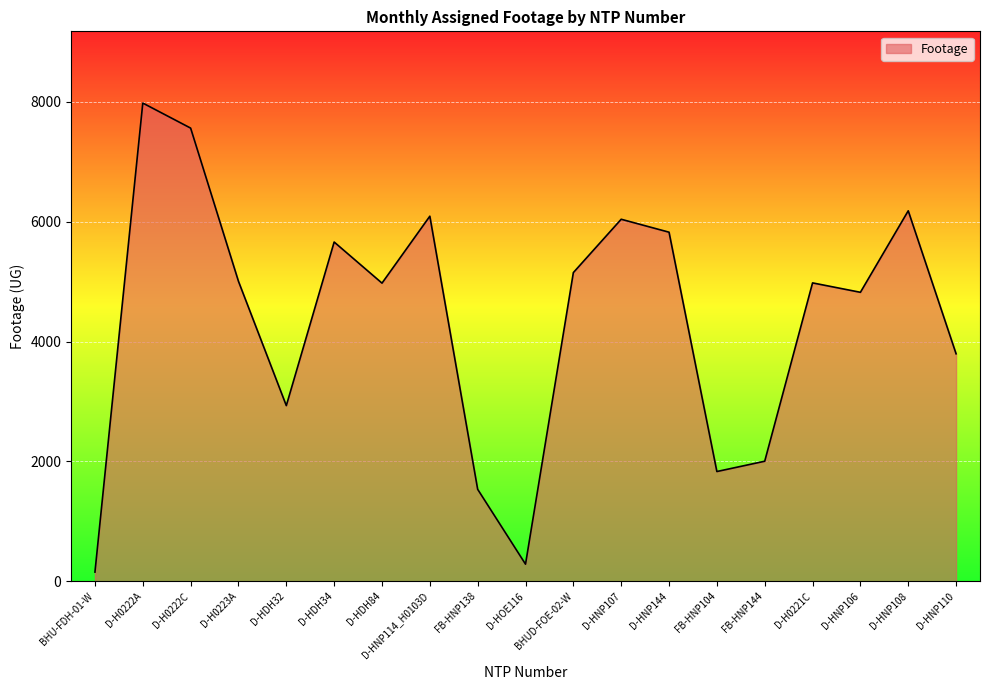

What is the ratio of the value at D-HNP107 to the value at D-HNP114_H0103D?

1.0